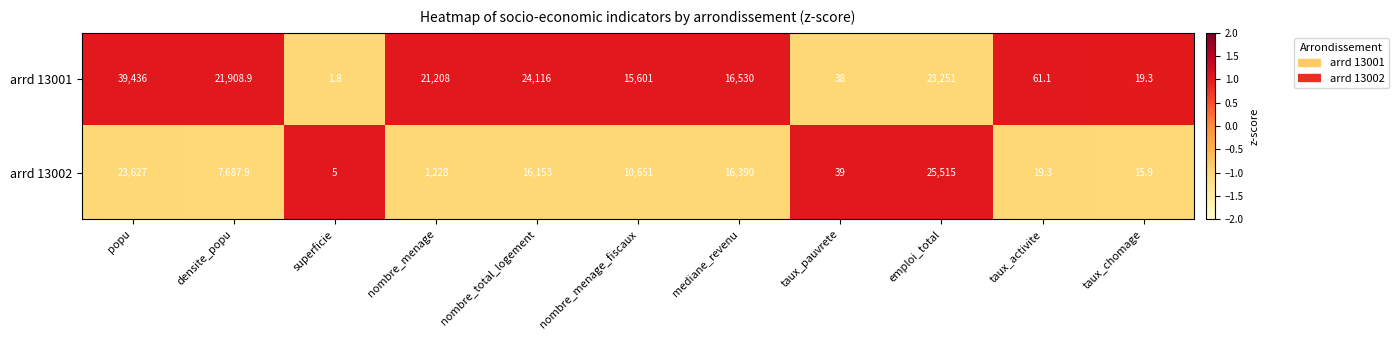

List the series in order of their peak value, lowest first.

arrd 13002, arrd 13001